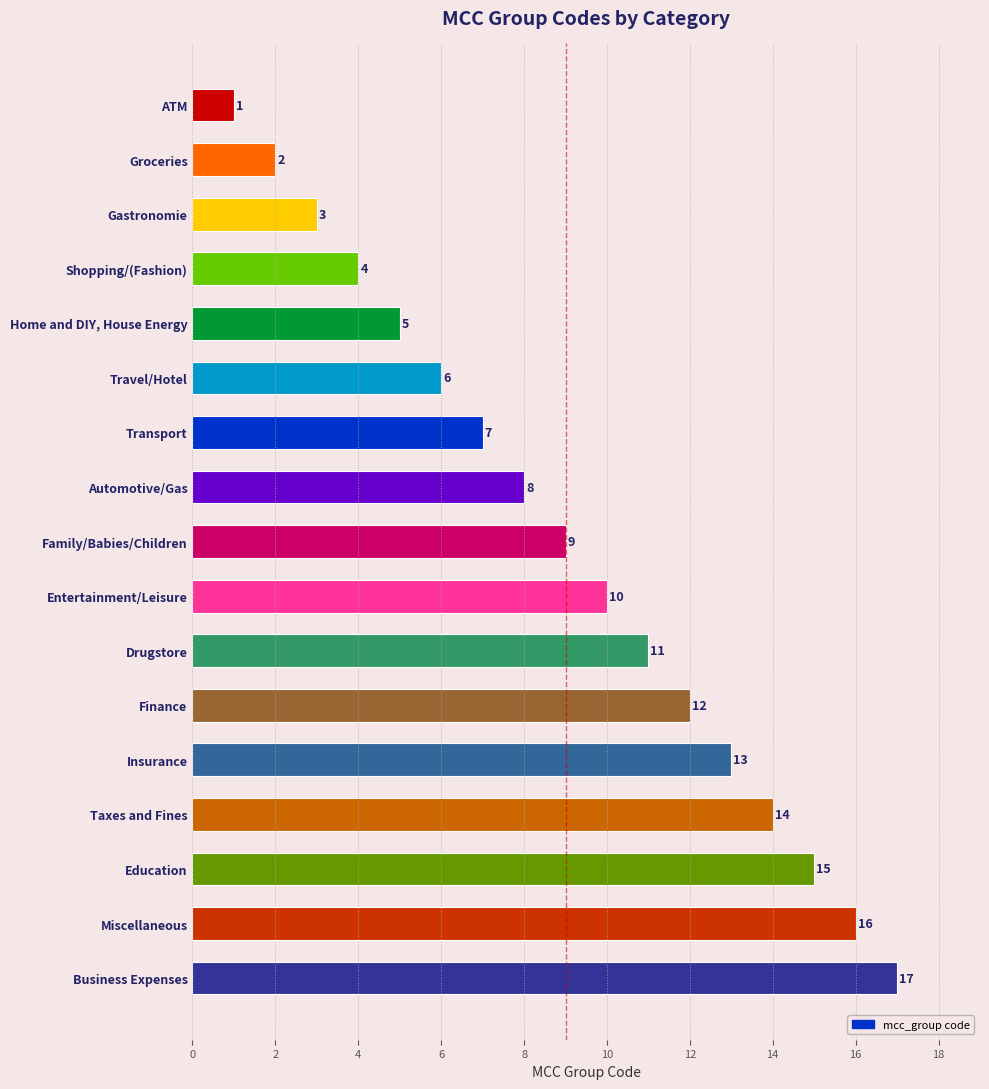

What is the label of the 17th bar from the top?

Business Expenses